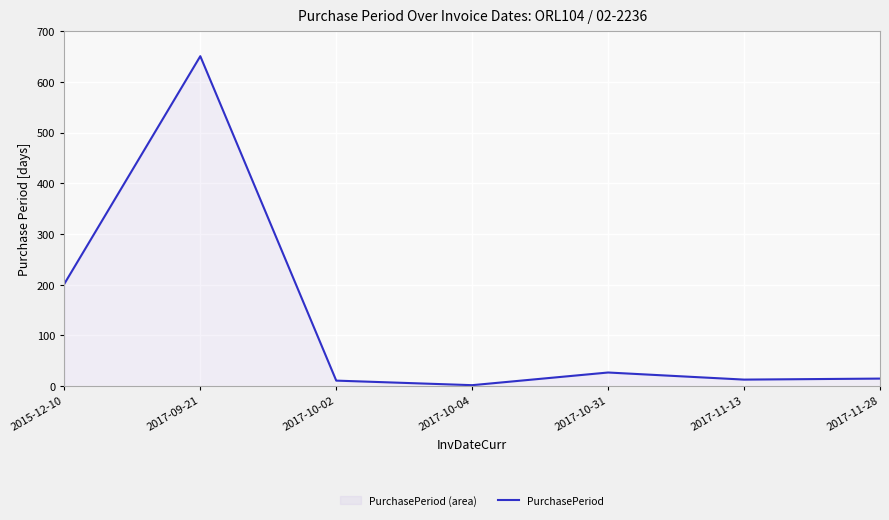

Rank the categories by value from lowest to highest.

2017-10-04, 2017-10-02, 2017-11-13, 2017-11-28, 2017-10-31, 2015-12-10, 2017-09-21